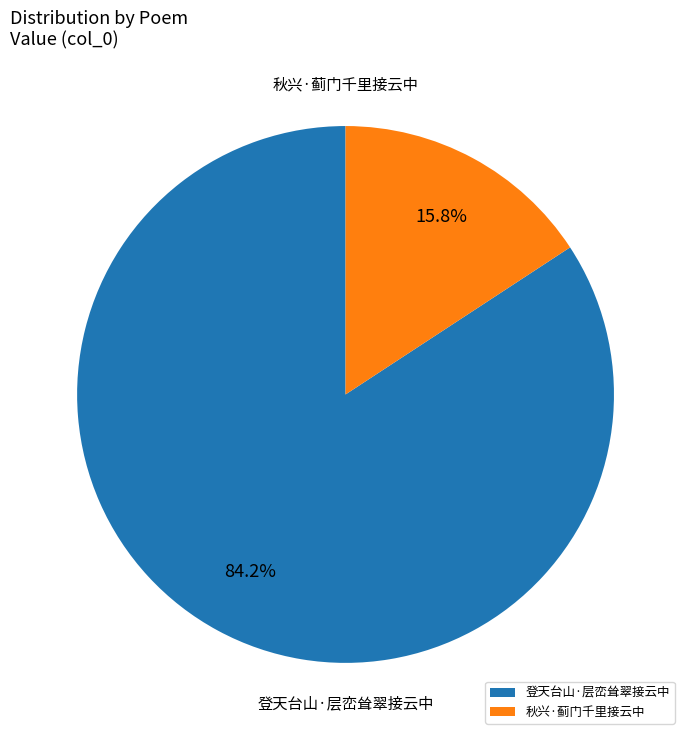

To the nearest percent, what is the difference between the 登天台山·层峦耸翠接云中 and 秋兴·蓟门千里接云中 slice percentages?

68%